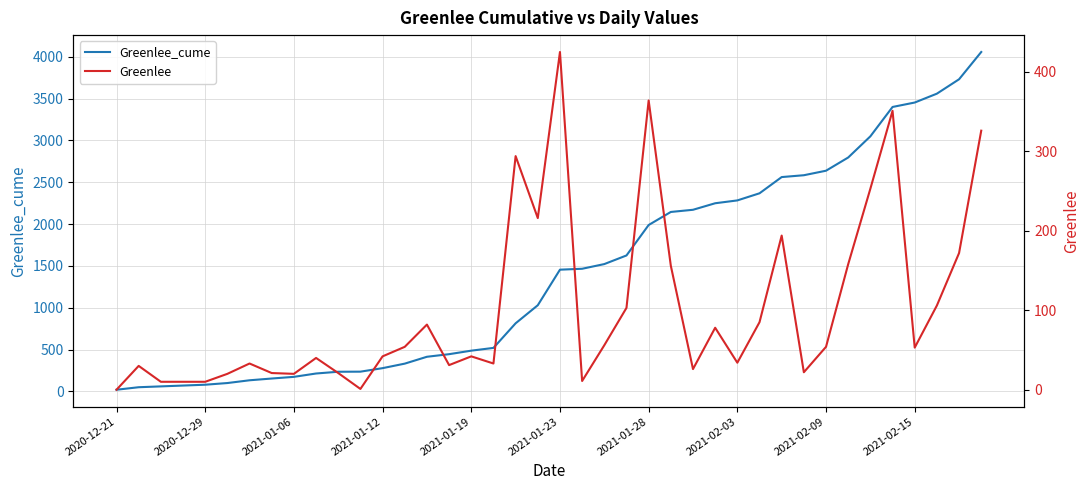

How many values in the Greenlee_cume series are below 1455?

20